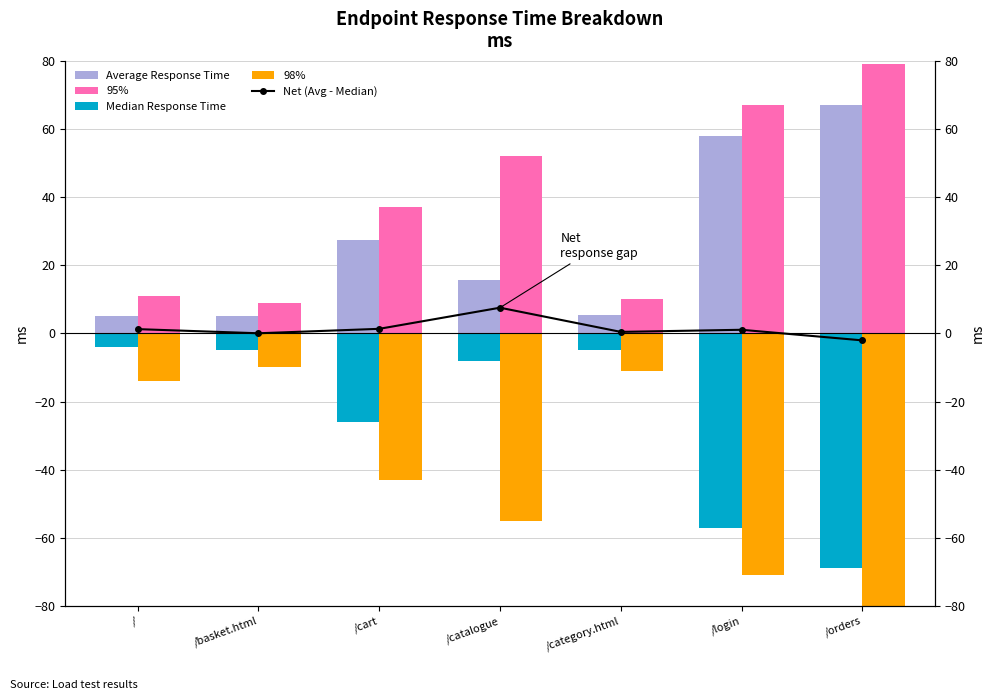

Which category has the lowest value in the Net (Avg - Median) series?

/orders